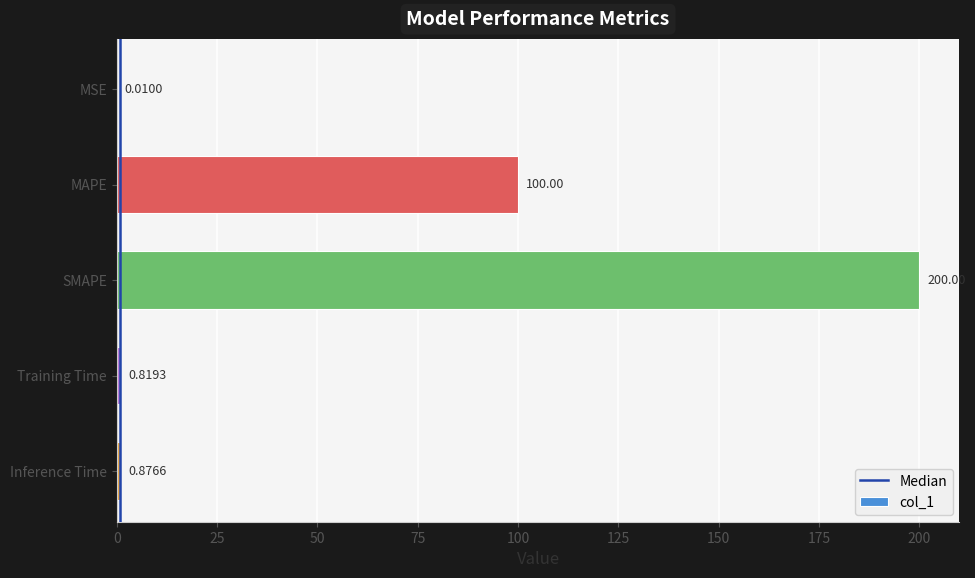

What is the average value?

60.3